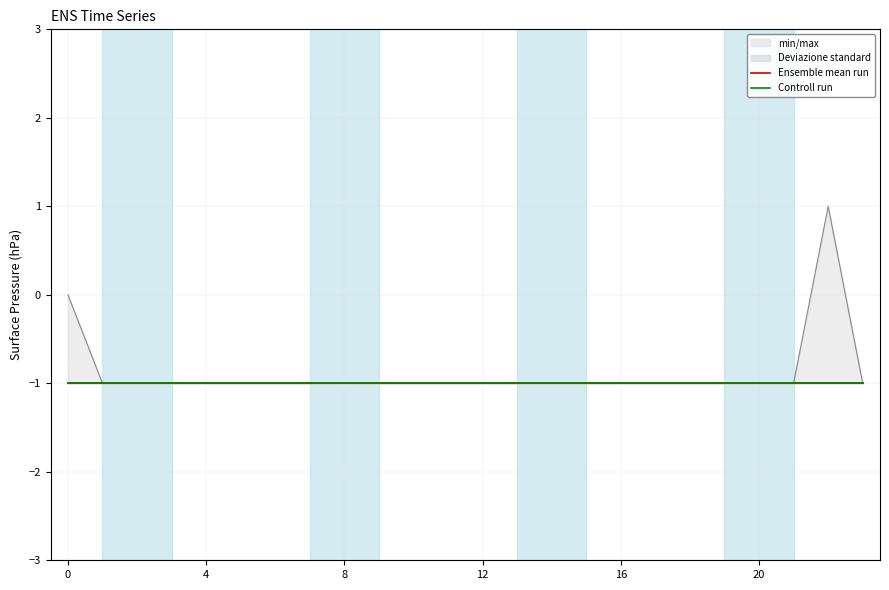

What is the sum of the min/max values at 8 and 7?

-2